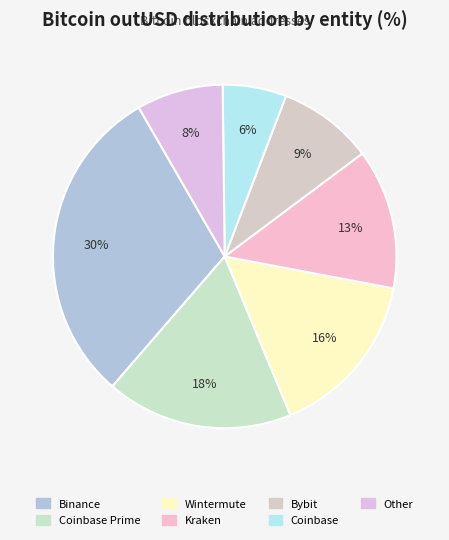

How many slices are in this pie chart?

7